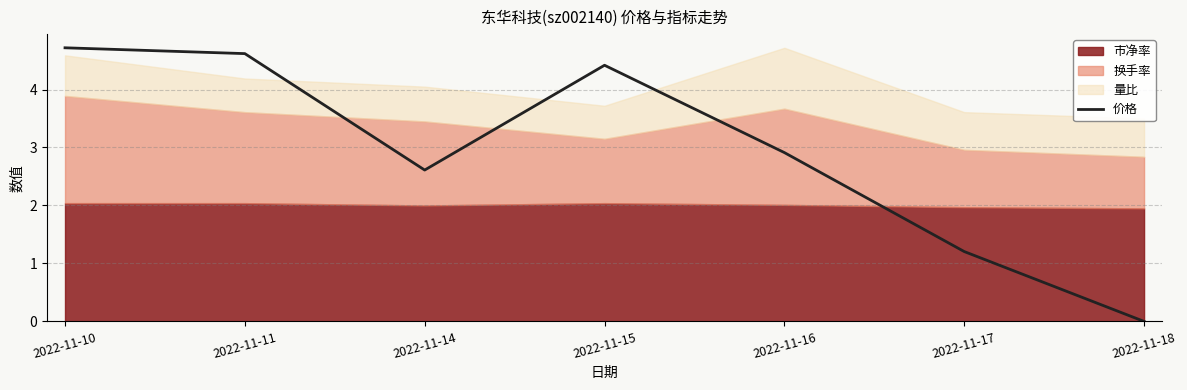

Reading left to right, what are all the values shown in this chart?

4.7	4.6	2.6	4.4	2.9	1.2	0.0